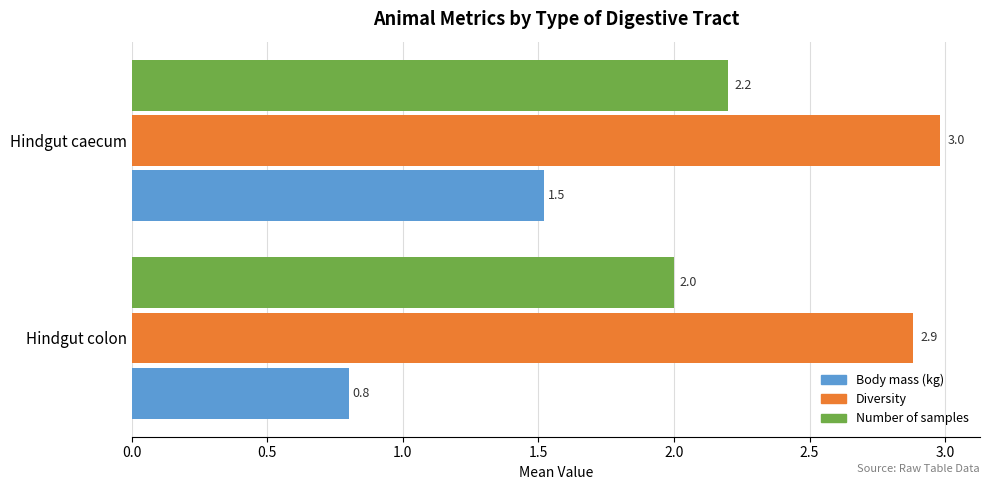

What is the difference between the highest and lowest values at Hindgut caecum?

1.5